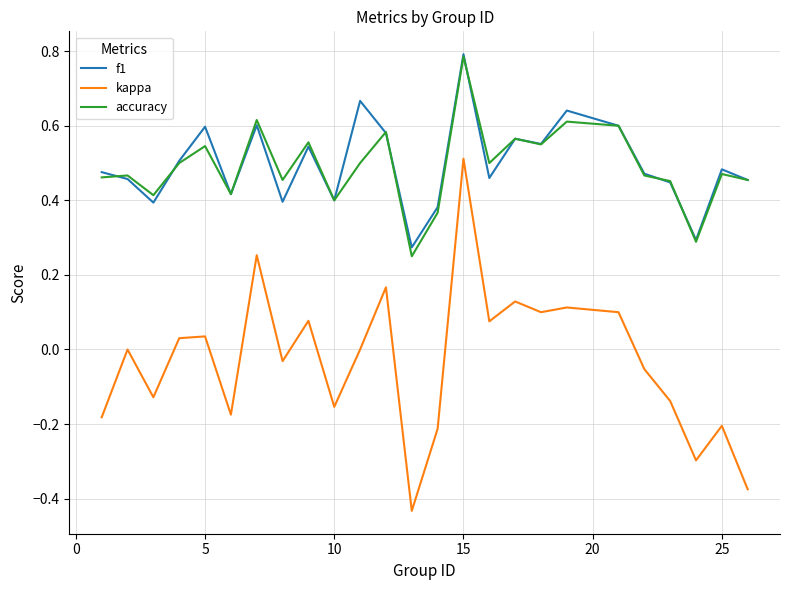

What is the sum of all kappa values?

-0.8